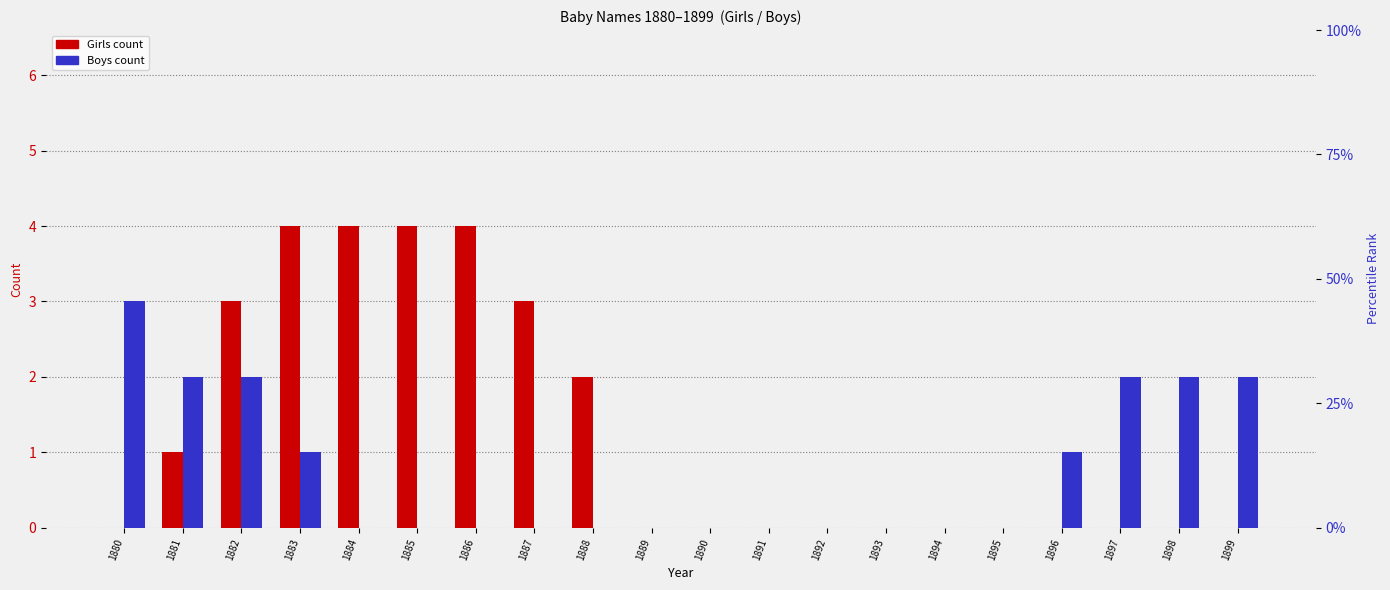

Reading right to left, transcribe all the data shown in this chart.

Girls: 1899=0	1898=0	1897=0	1896=0	1895=0	1894=0	1893=0	1892=0	1891=0	1890=0	1889=0	1888=2	1887=3	1886=4	1885=4	1884=4	1883=4	1882=3	1881=1	1880=0
Boys: 1899=2	1898=2	1897=2	1896=1	1895=0	1894=0	1893=0	1892=0	1891=0	1890=0	1889=0	1888=0	1887=0	1886=0	1885=0	1884=0	1883=1	1882=2	1881=2	1880=3